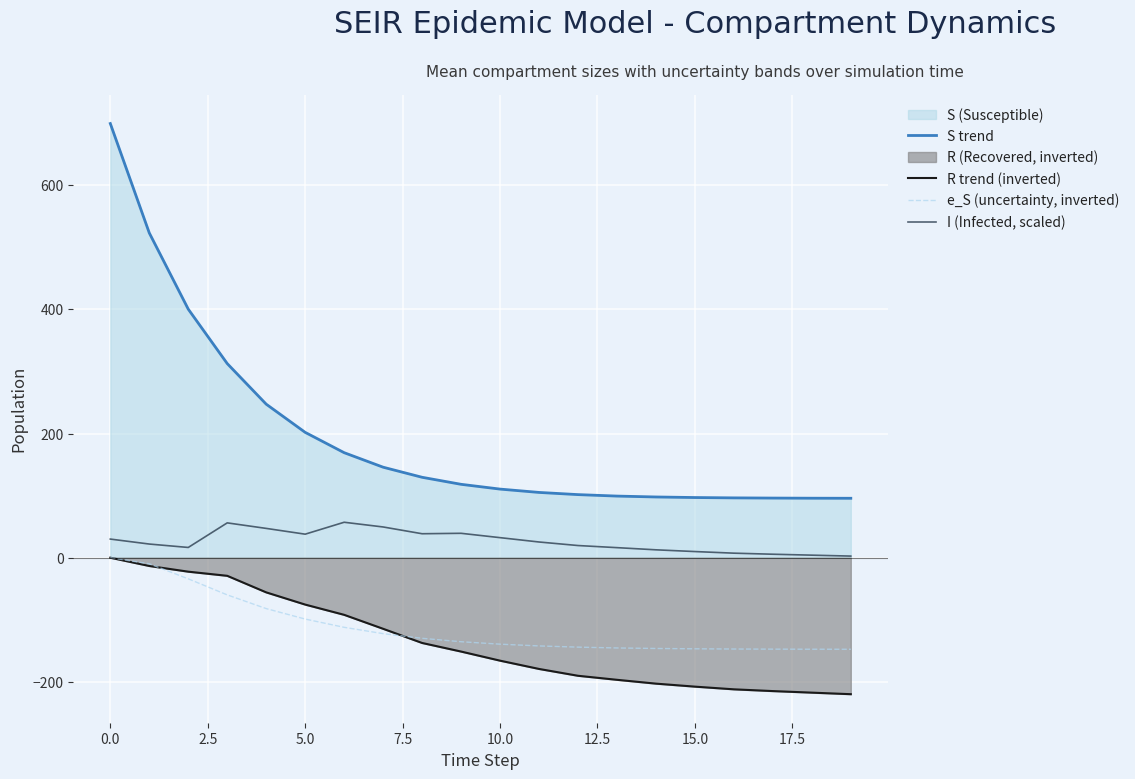

How many data points in R trend (inverted) are above -151?

9